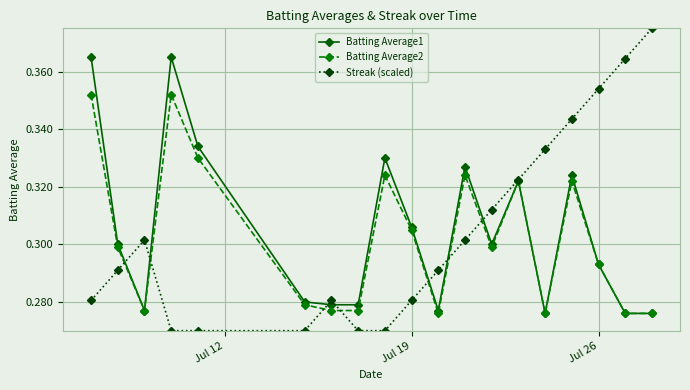

Which series has the widest spread of values?

Streak (scaled)